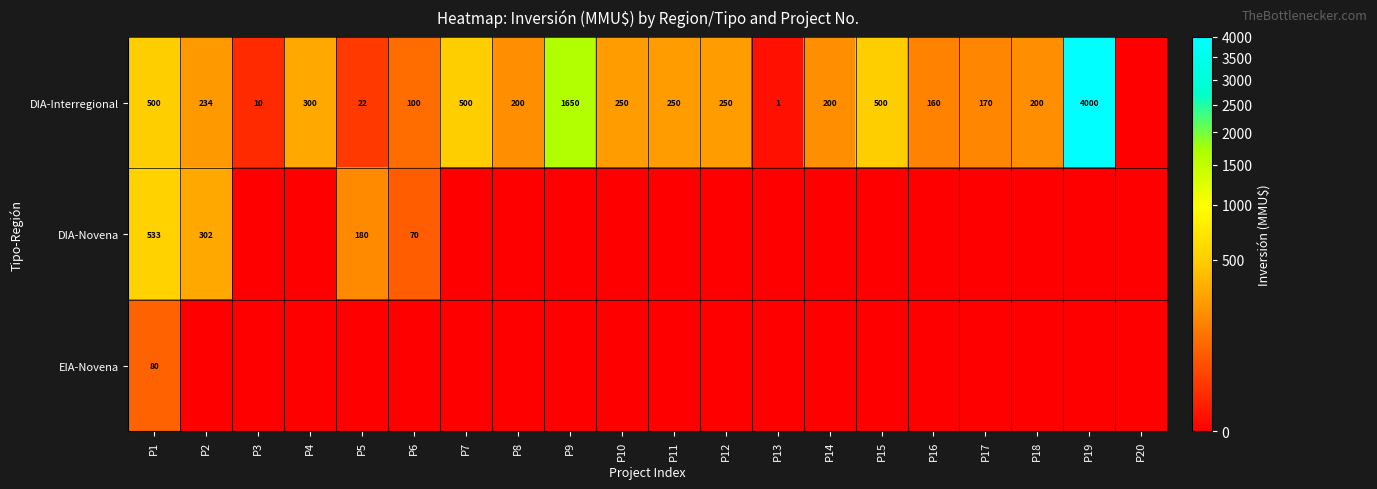

How many categories are shown in the chart?

20